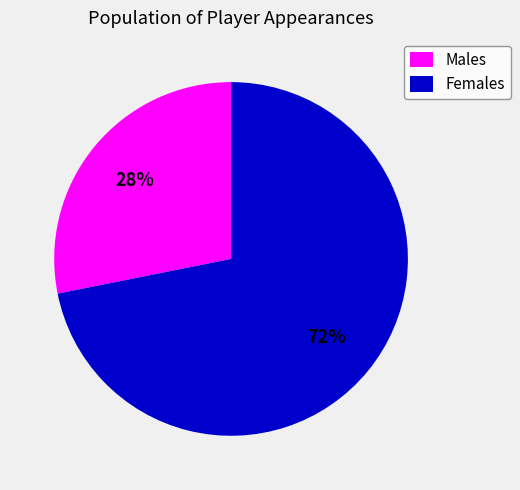

Combined, do Males and Females account for over 50%?

Yes